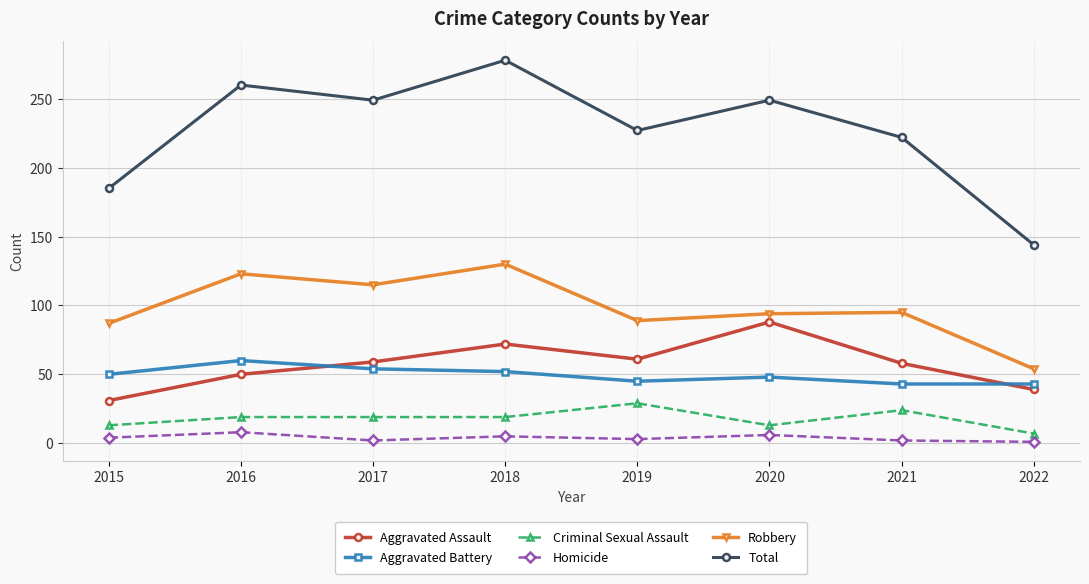

True or false: Aggravated Battery has a value of 88 at 2018.

False